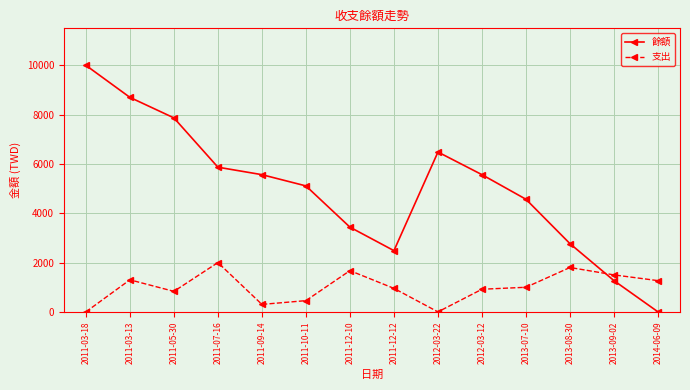

True or false: 餘額 and 支出 cross at least once.

True